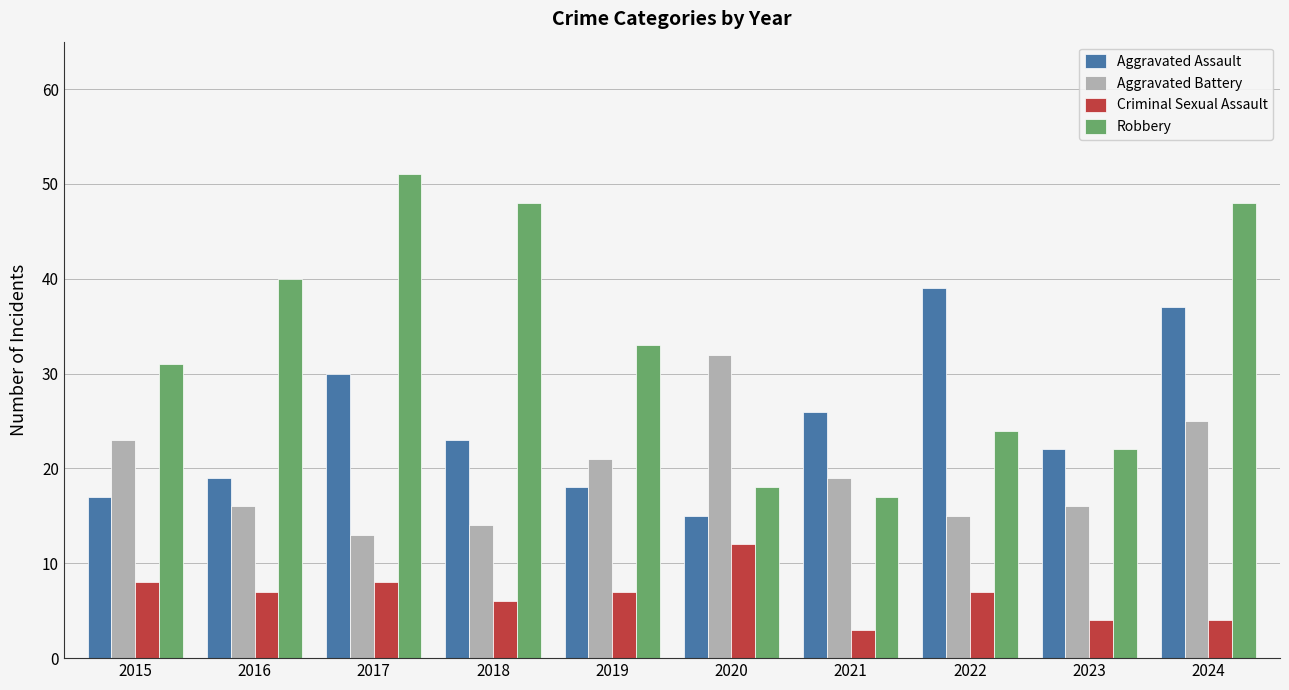

What is the minimum value shown in the chart?

3